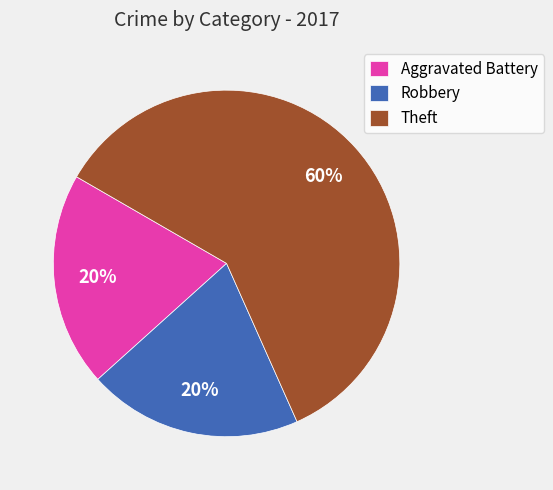

Does Theft account for over 50% of the chart?

Yes